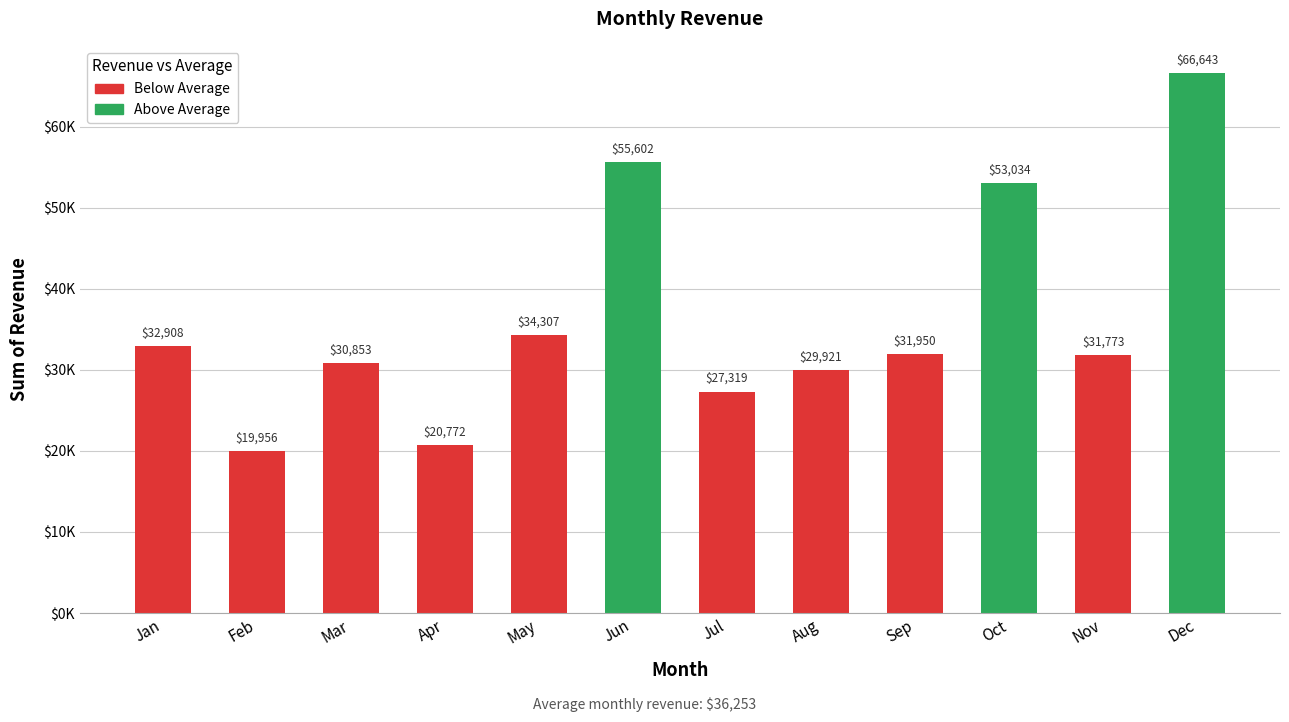

True or false: the data shows 86898.7 at Dec.

False